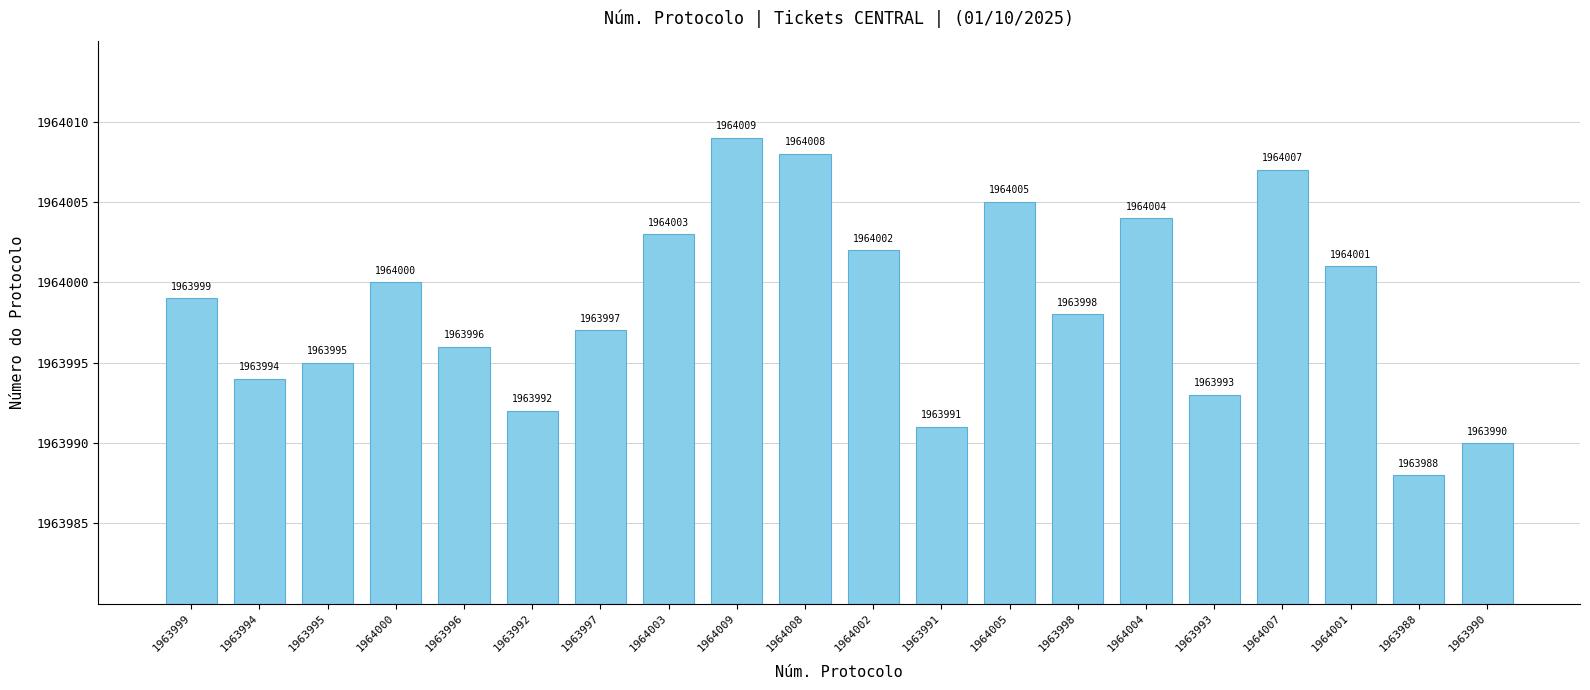

Reading left to right, transcribe all the data shown in this chart.

1963999	1963994	1963995	1964000	1963996	1963992	1963997	1964003	1964009	1964008	1964002	1963991	1964005	1963998	1964004	1963993	1964007	1964001	1963988	1963990